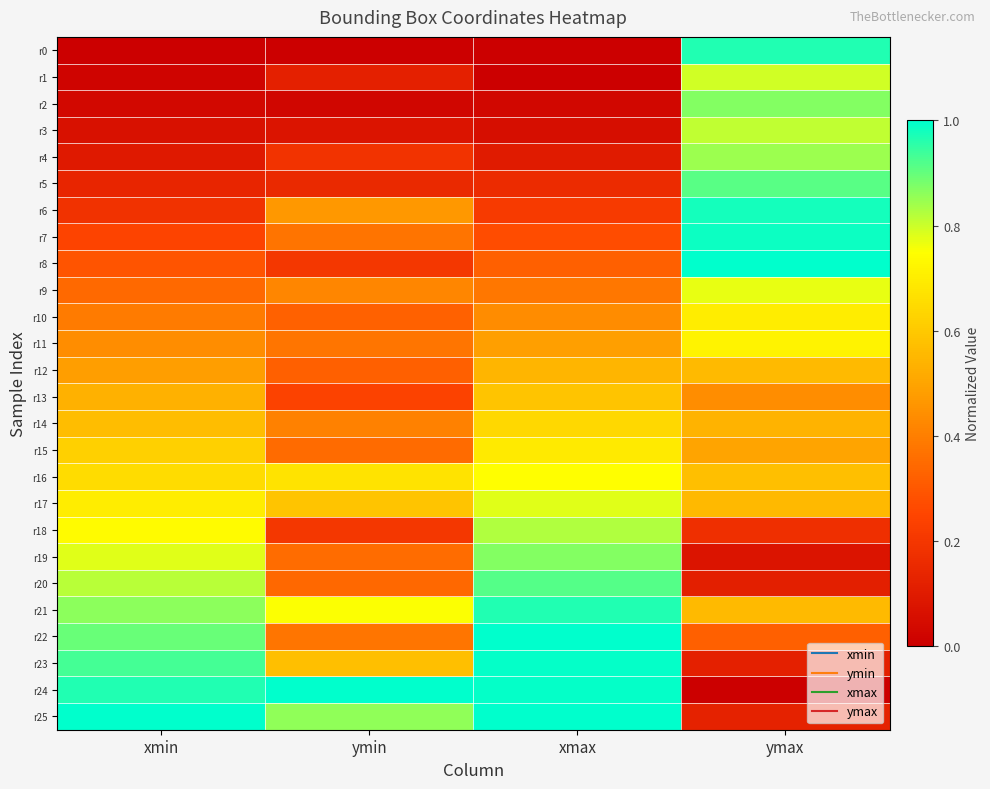

Which category has the lowest value across all series?

xmin